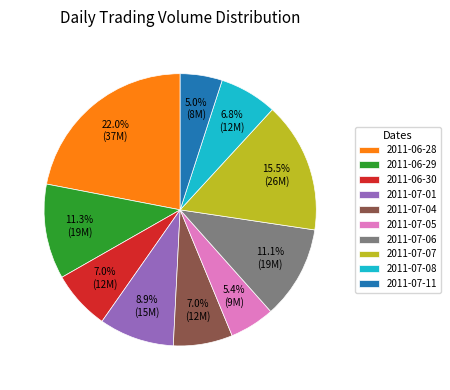

To the nearest percent, what is the combined percentage of 2011-07-04 and 2011-07-08?

14%